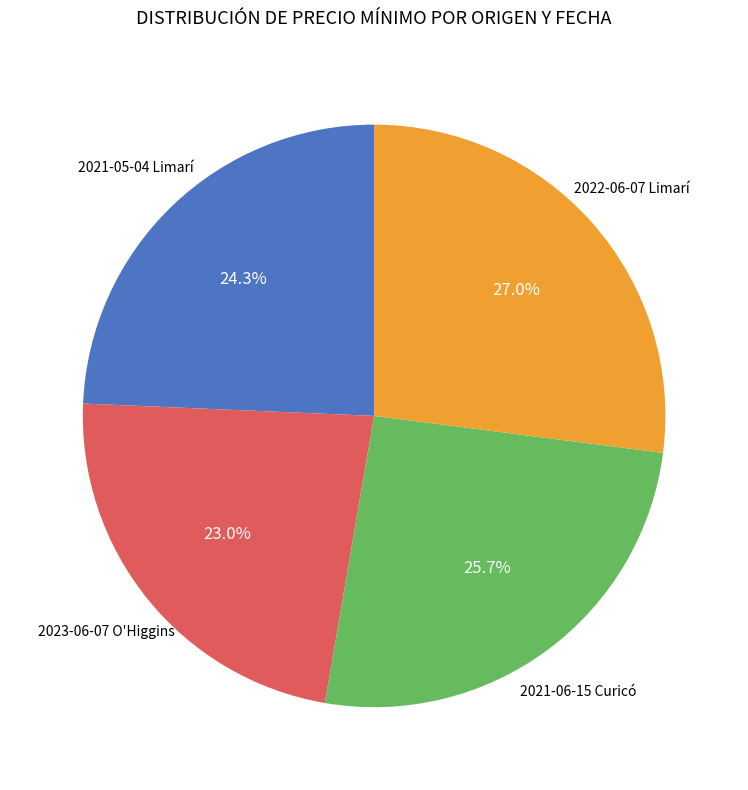

Is there a majority slice in this chart?

No